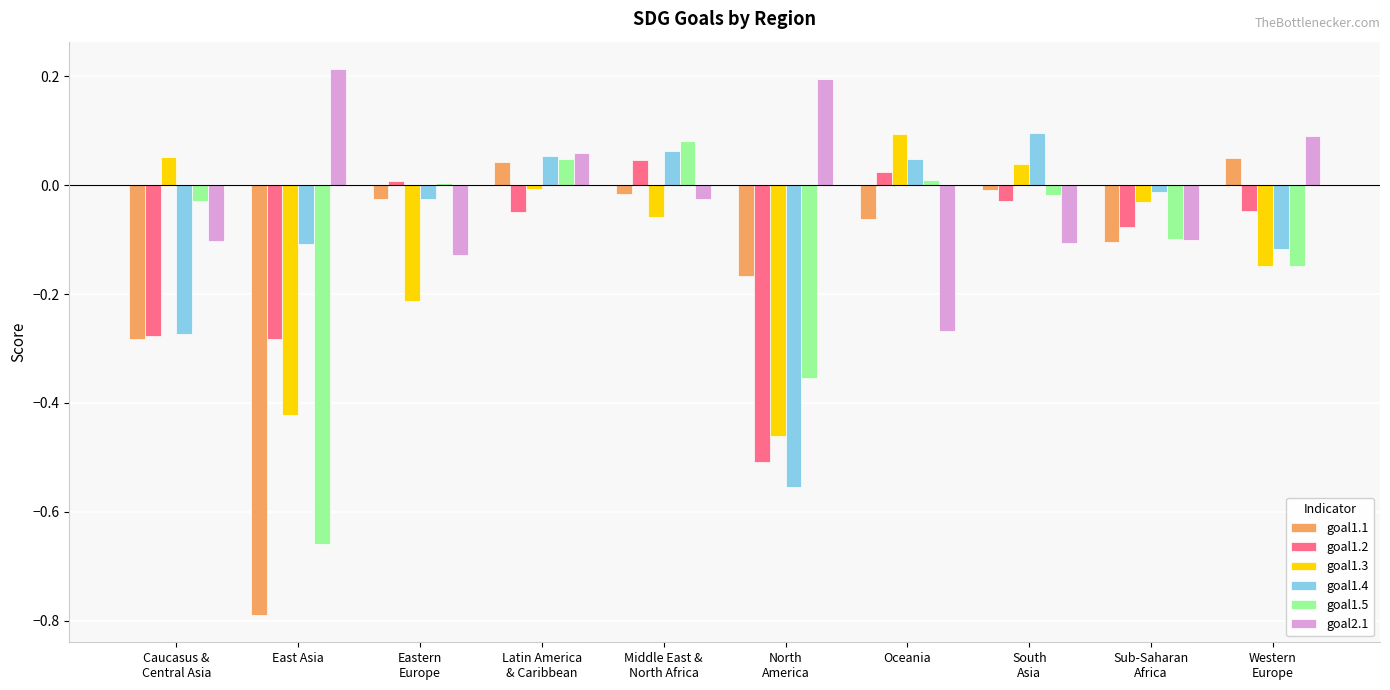

What is the sum of all goal1.2 values?

-1.2